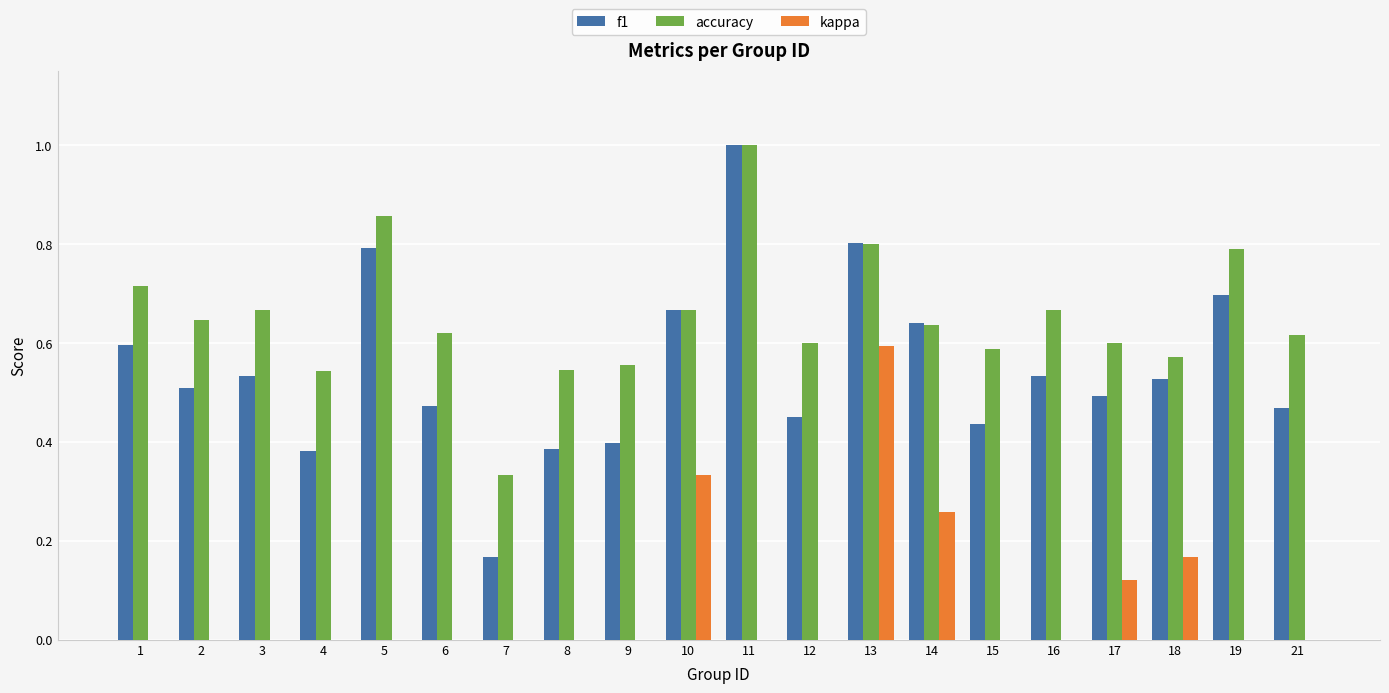

Which category has the highest value in the kappa series?

13